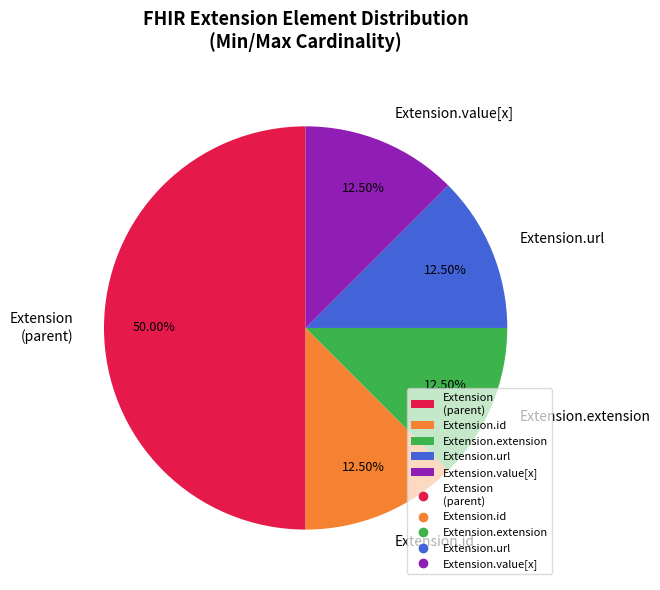

Which category has the biggest portion of the pie?

Extension (parent)